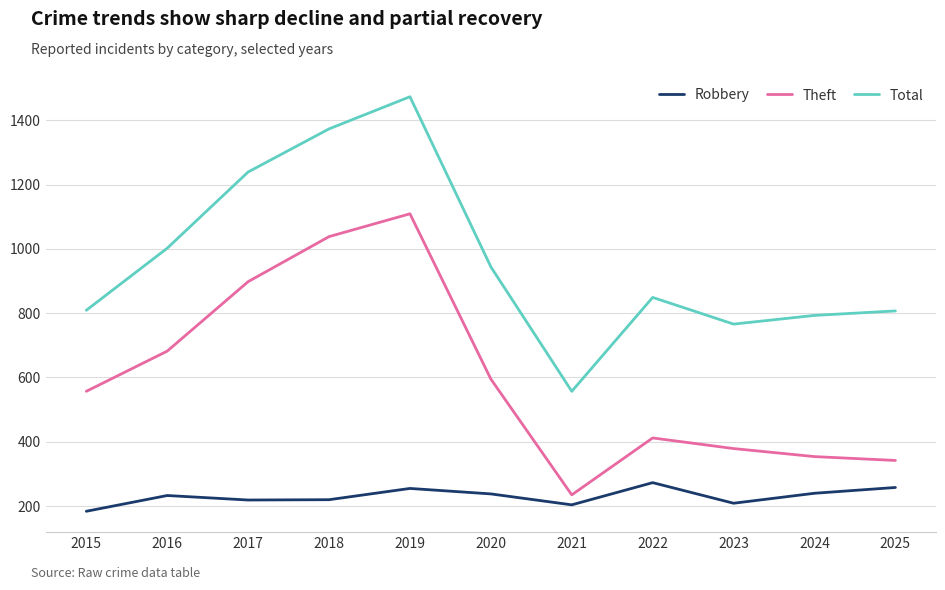

At which category is the sum across all series the highest?

2019